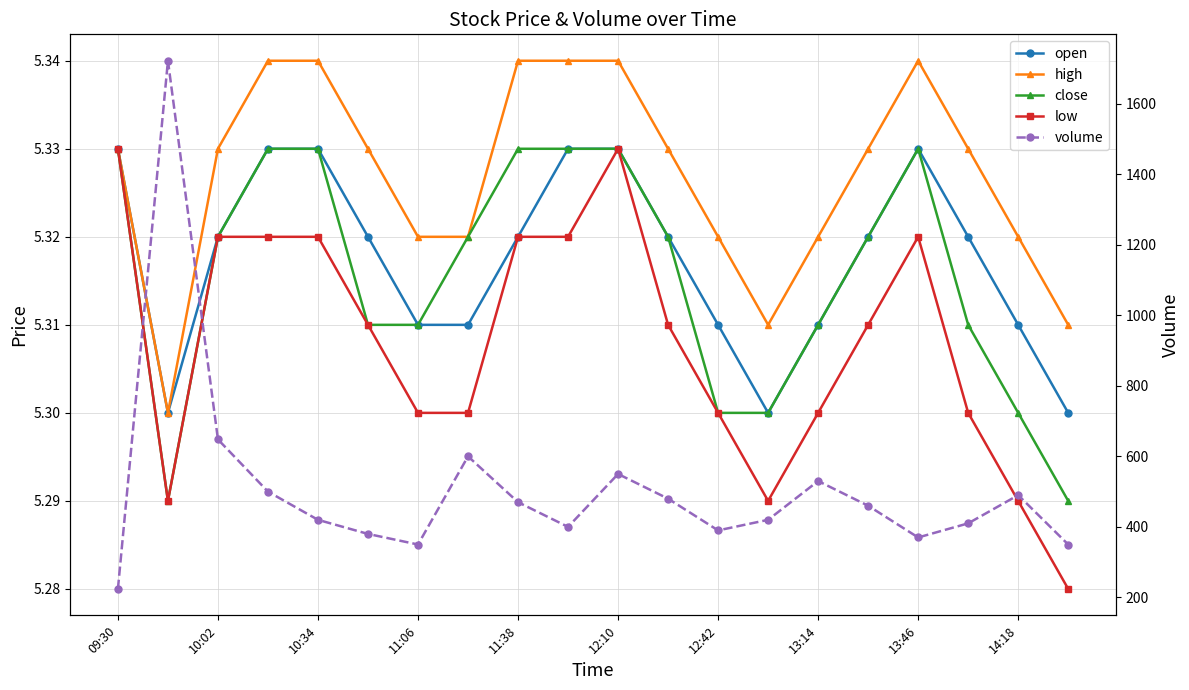

What is the value of the open point at the 4th from the left?

5.3